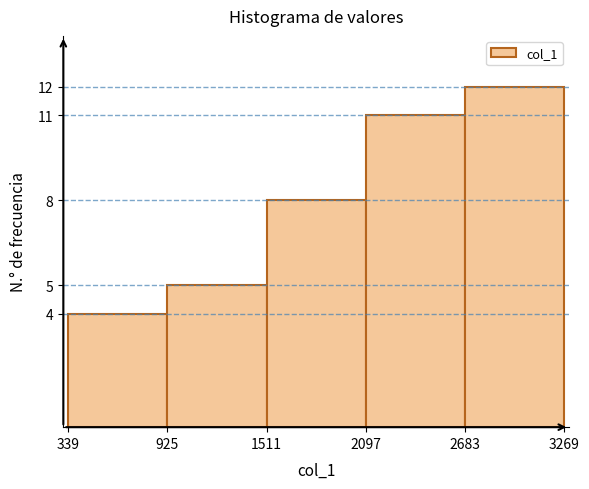

Reading left to right, transcribe this chart: for each bar, give the range it covers on the x-axis and its height. The values are not printed on the chart, so give them approximately, as read against the axis.

339 to 925: 4
925 to 1511: 5
1511 to 2097: 8
2097 to 2683: 11
2683 to 3269: 12